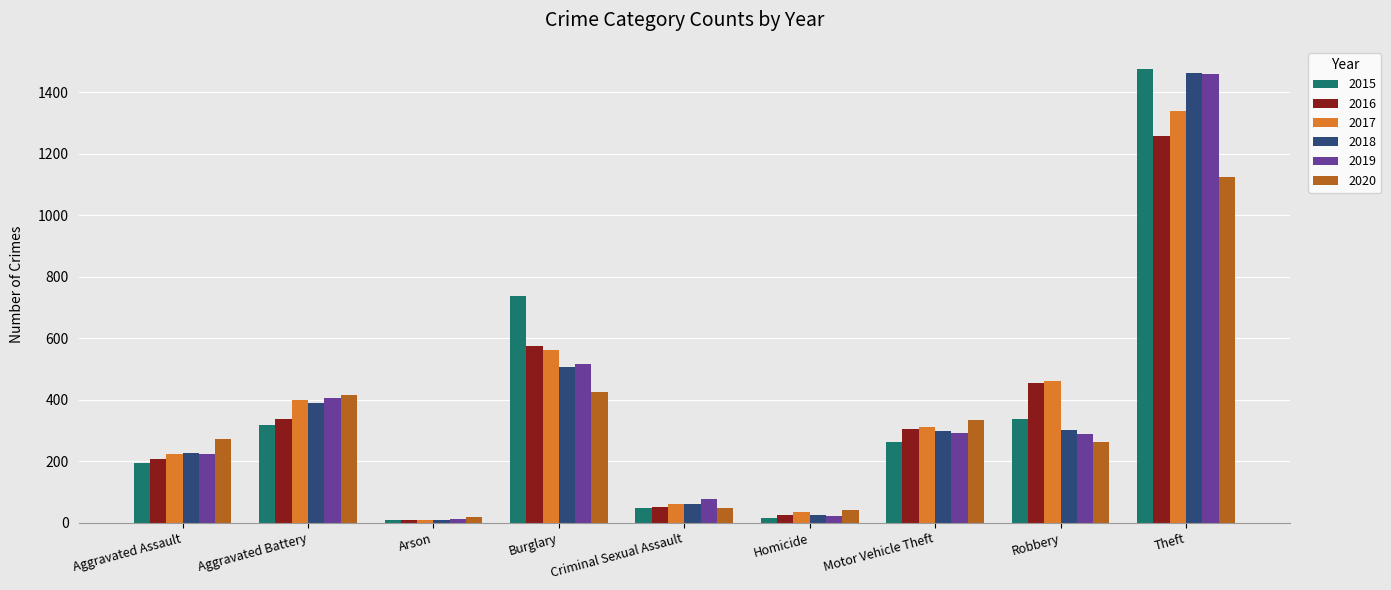

How many data points does each series have?

9